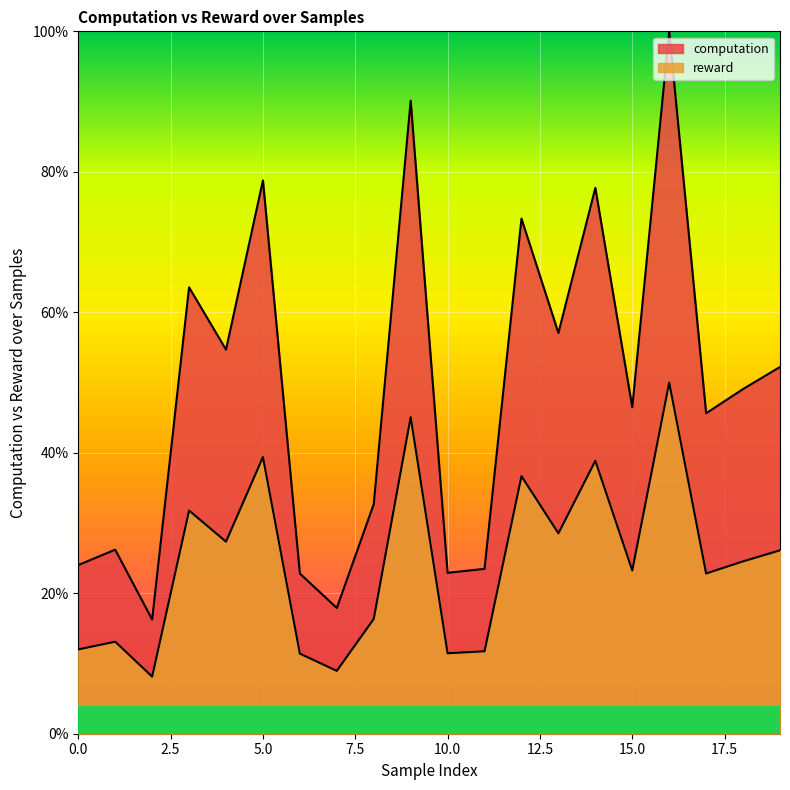

What are all the series names shown in the legend?

computation, reward